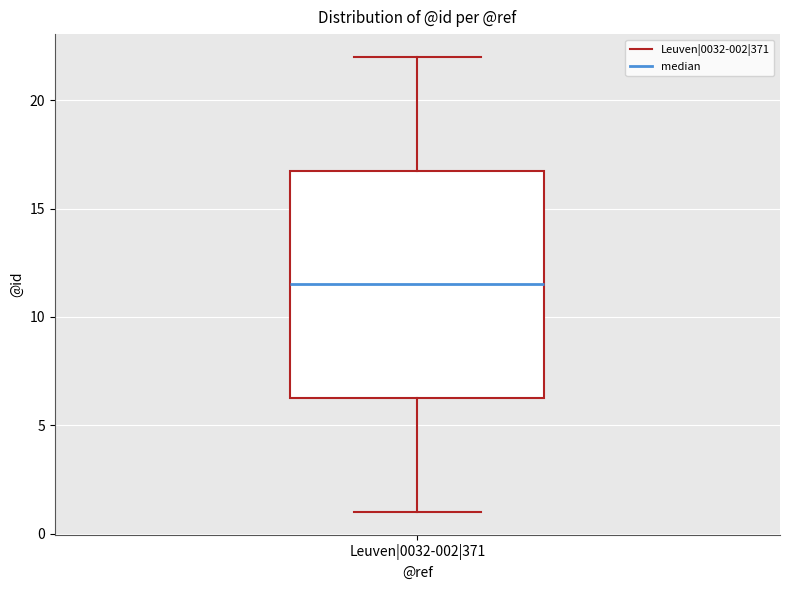

Where is the lower edge of the box for Leuven|0032-002|371 on the y-axis? The values are not printed on the chart, so give them approximately, as read against the axis.

6.5